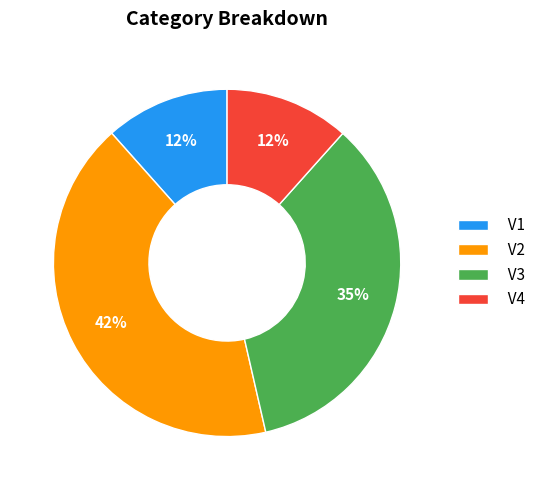

To the nearest percent, what is the average slice percentage?

25%